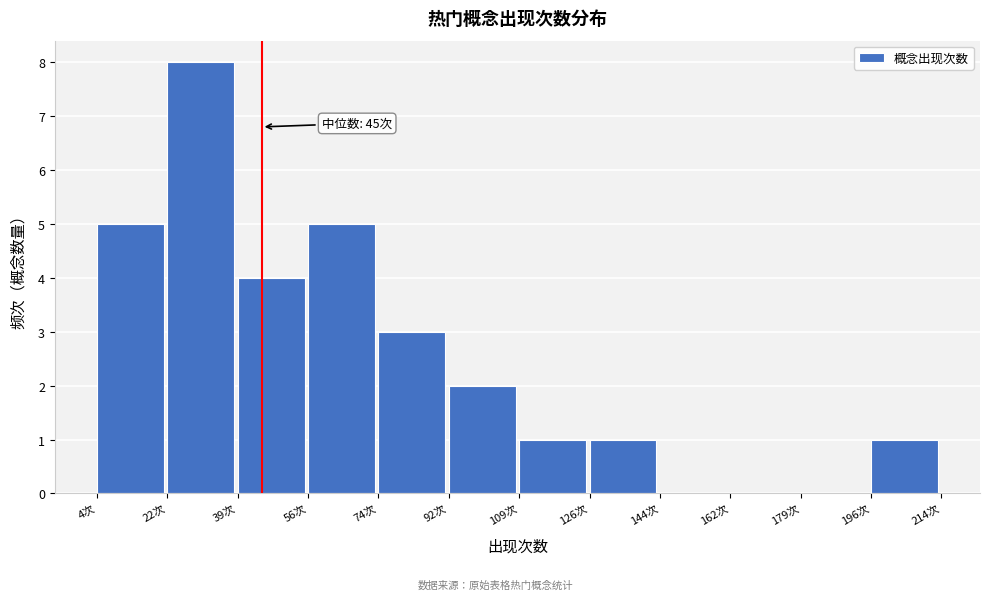

Which range on the x-axis has the tallest bar?

21.5 to 39.0